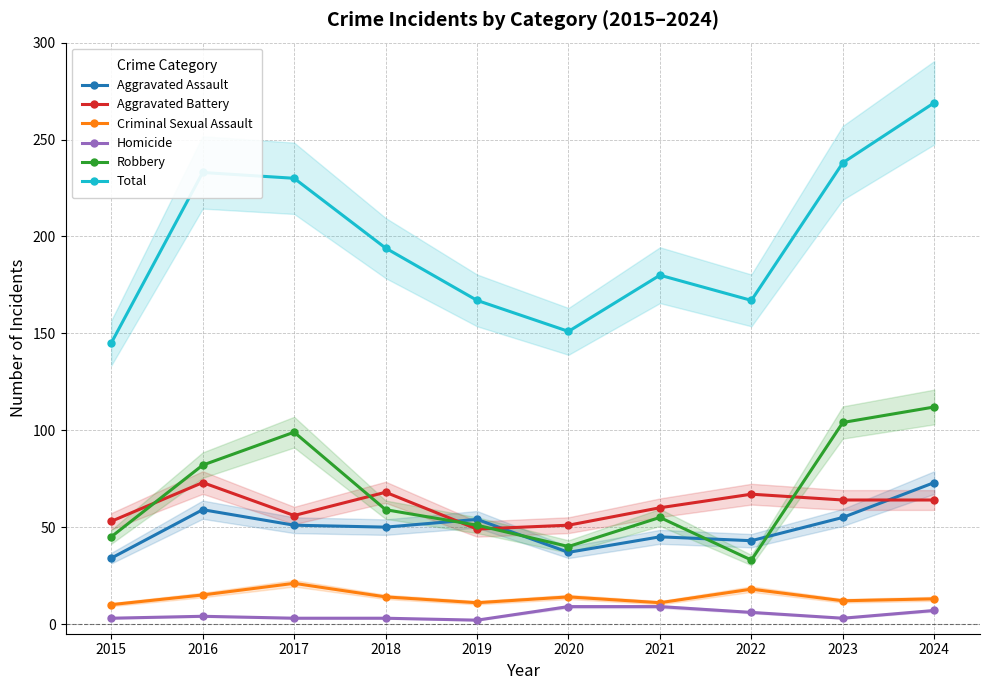

What is the difference between the Homicide values at 2015 and 2021?

6